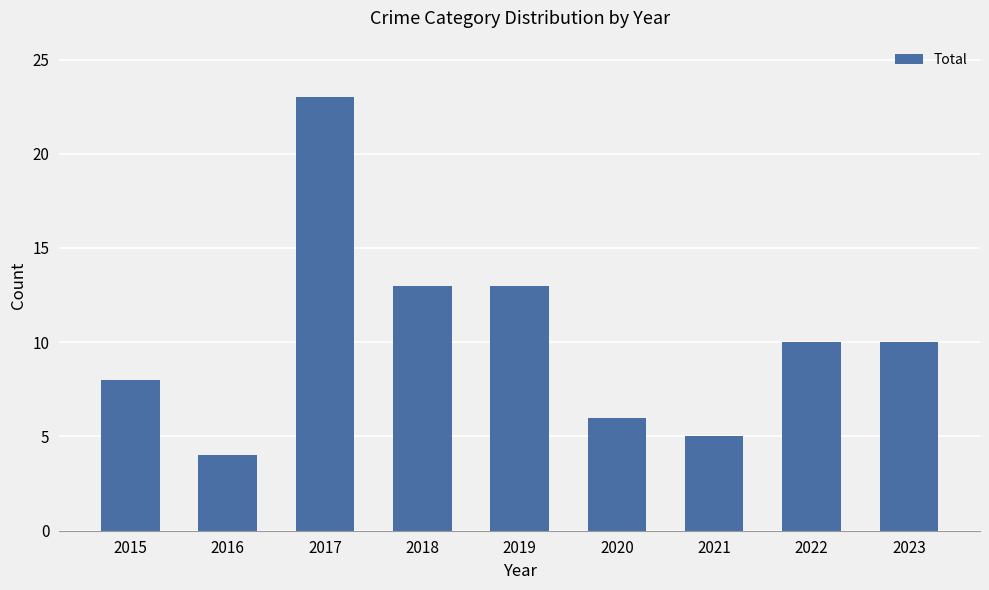

How many values are below 10?

4